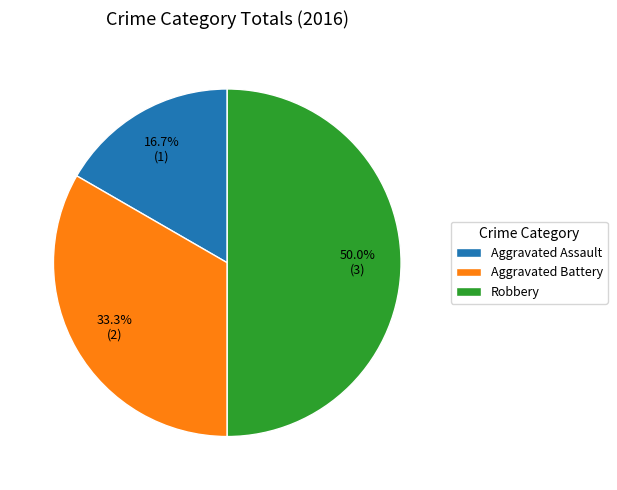

Which category has the biggest portion of the pie?

Robbery